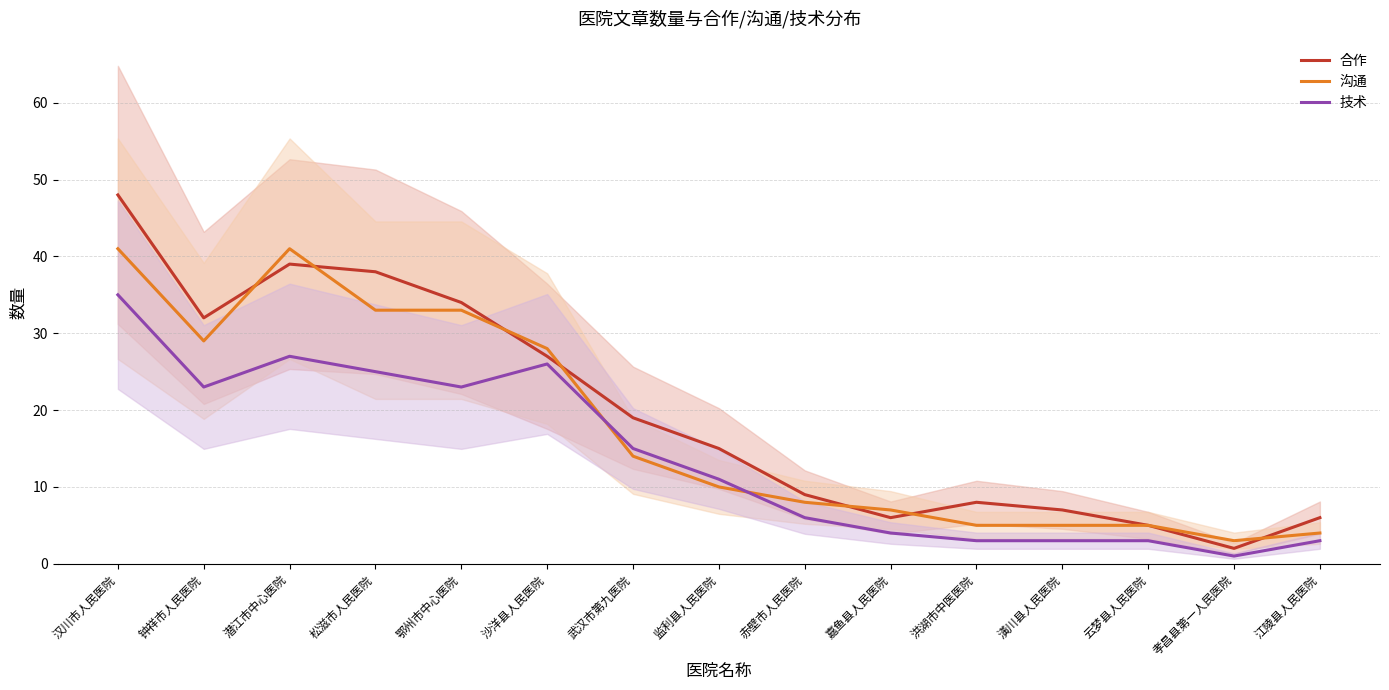

True or false: 技术 has a value of 1 at 孝昌县第一人民医院.

True